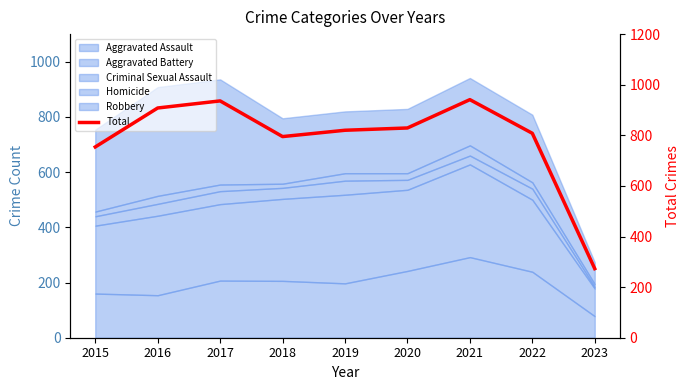

Reading left to right, list all the values displayed in this chart.

754	908	936	795	820	829	941	808	273